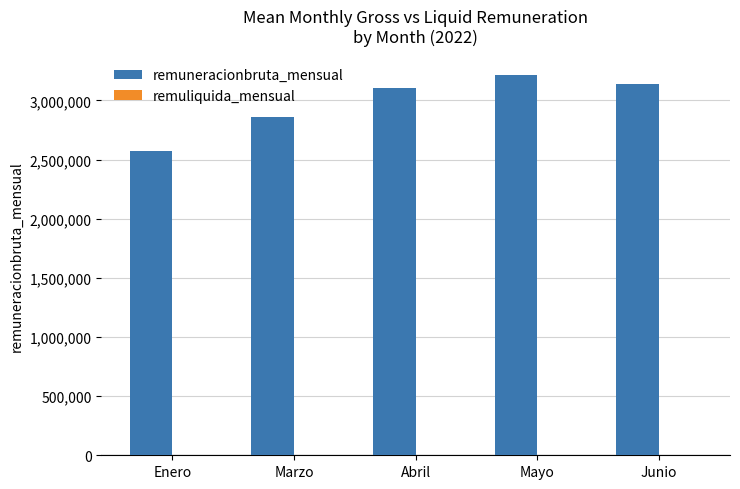

The chart shows a value of 3138059 at Junio. True or false?

True